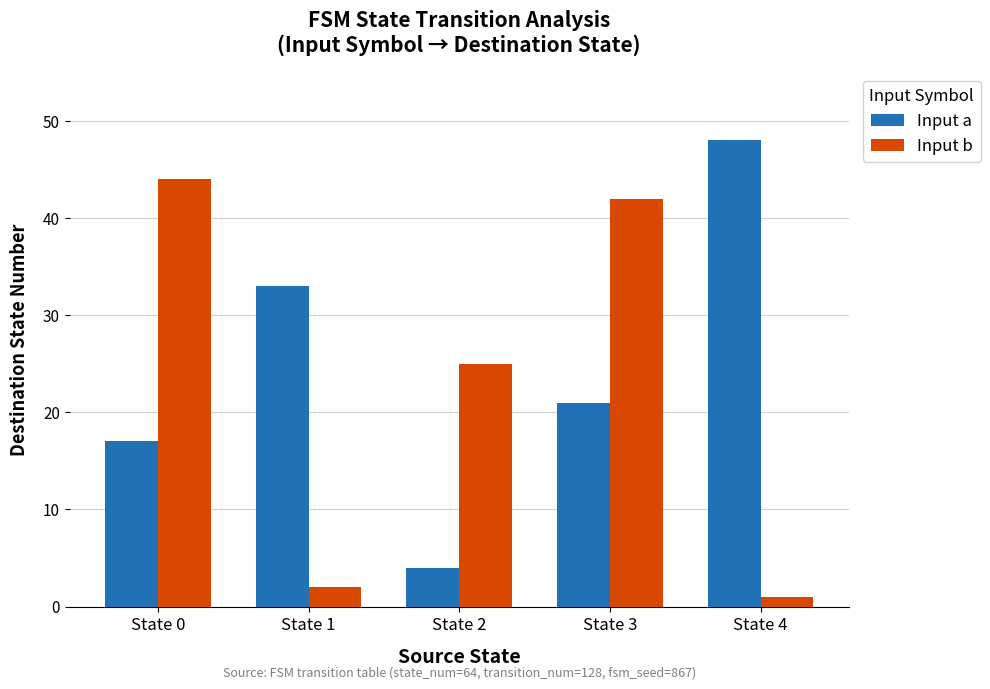

Where does the Input b series first go above 25?

State 0